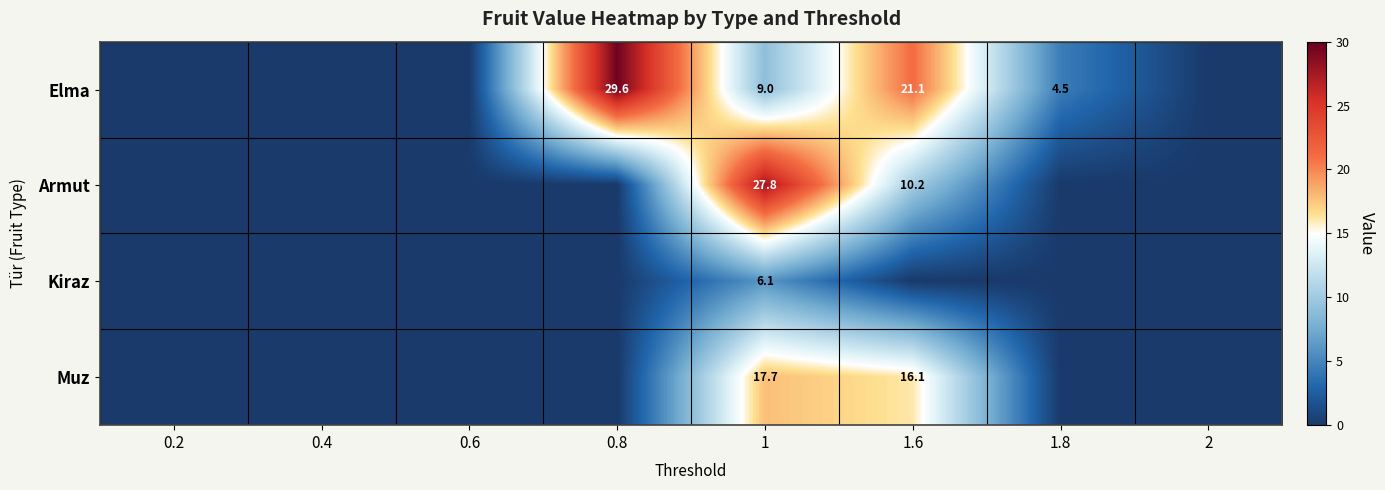

Is it true that Elma equals 9.0 at 1?

True